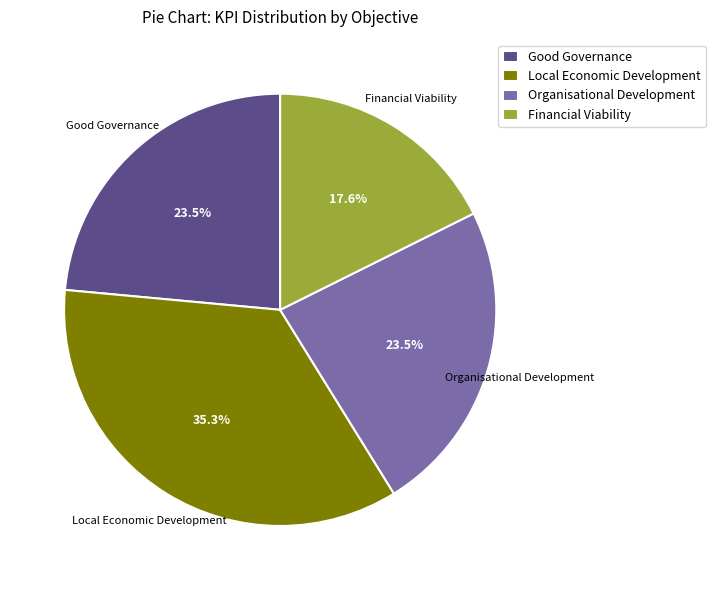

To the nearest percent, what is the difference between the largest and smallest slice percentages?

18%